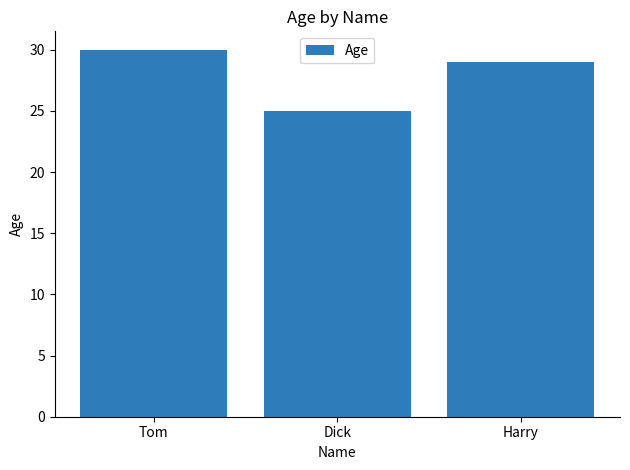

Rank the categories by value from highest to lowest.

Tom, Harry, Dick